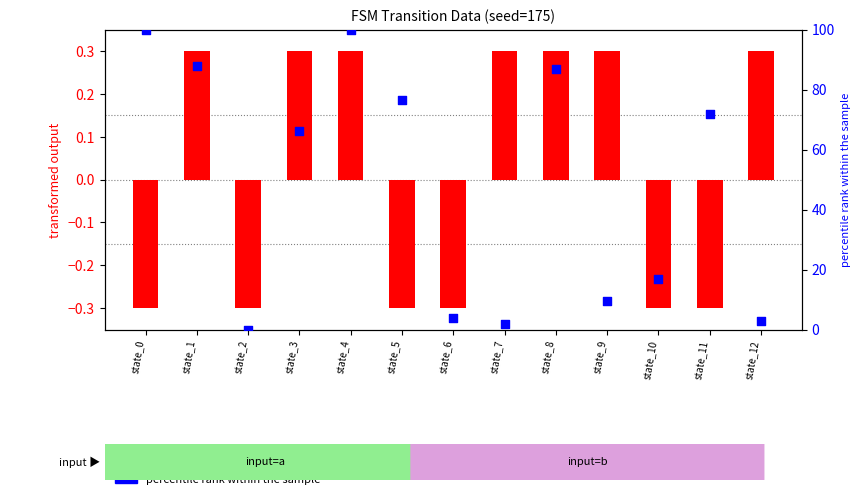

What is the total value across all series at state_6?

3.5